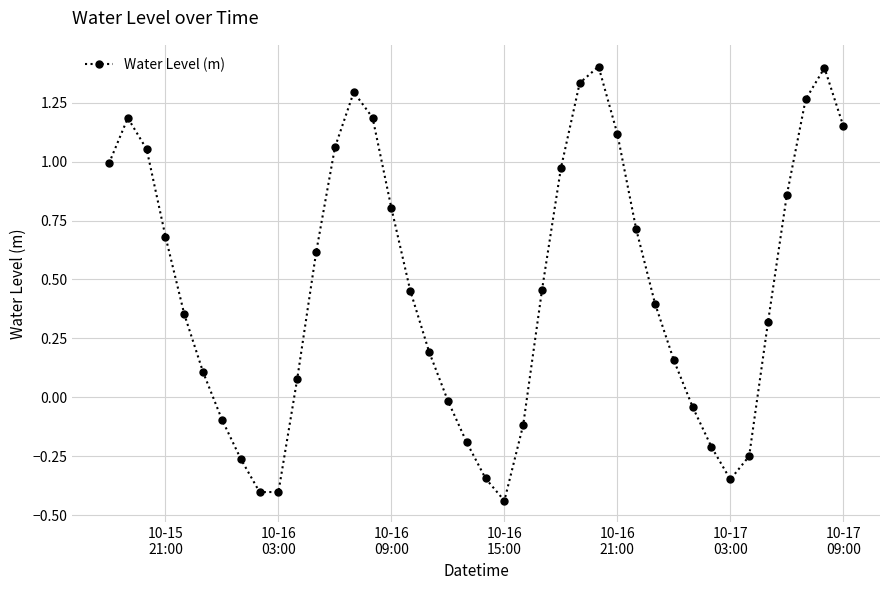

True or false: the data has more than 2 interior local peaks.

True